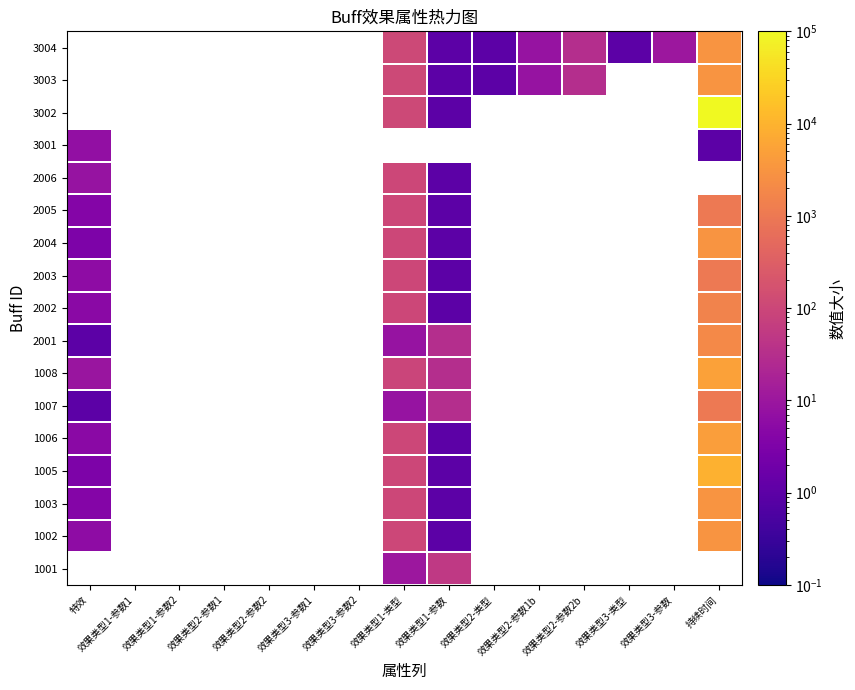

Rank the series by their maximum value, from highest to lowest.

3002, 1005, 1008, 1006, 1002, 1003, 2004, 3003, 3004, 2001, 2002, 1007, 2003, 2005, 2006, 1001, 3001